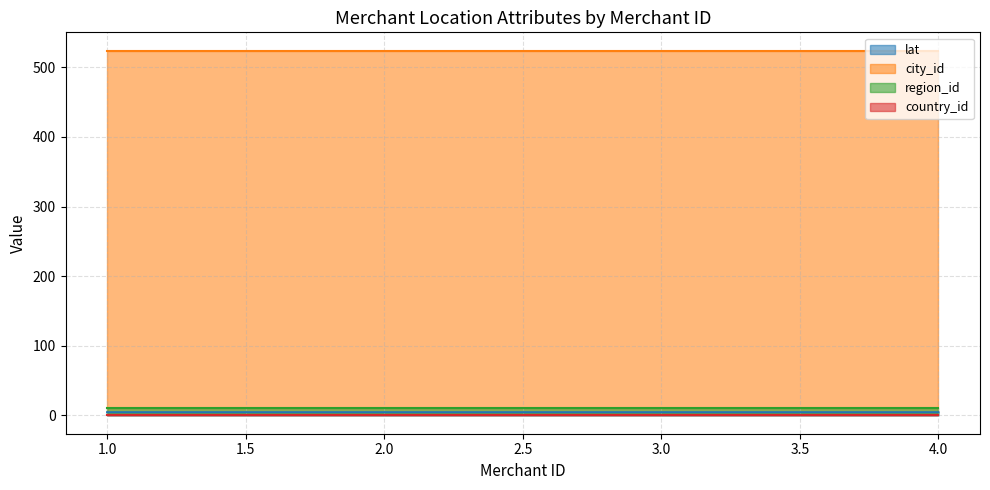

Between 3 and 4, which series saw the biggest shift?

lat